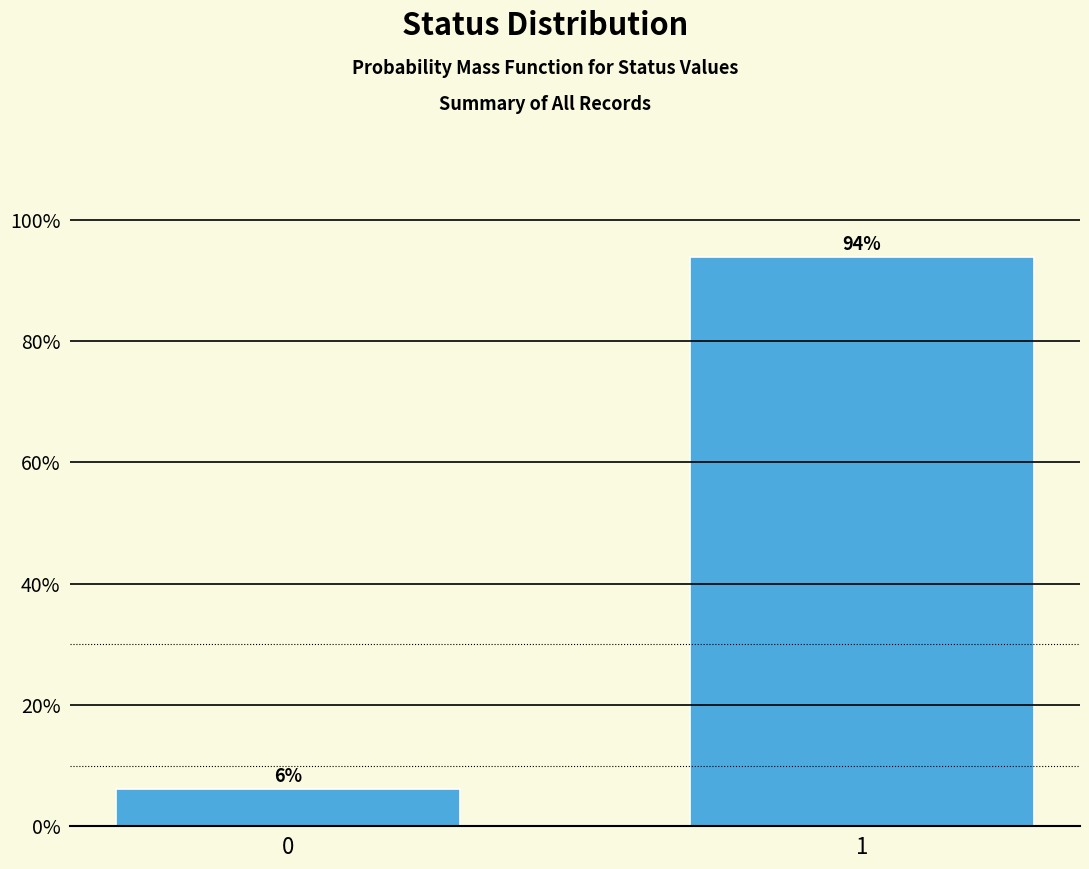

What is the sum of the values at 1 and 0?

100.0